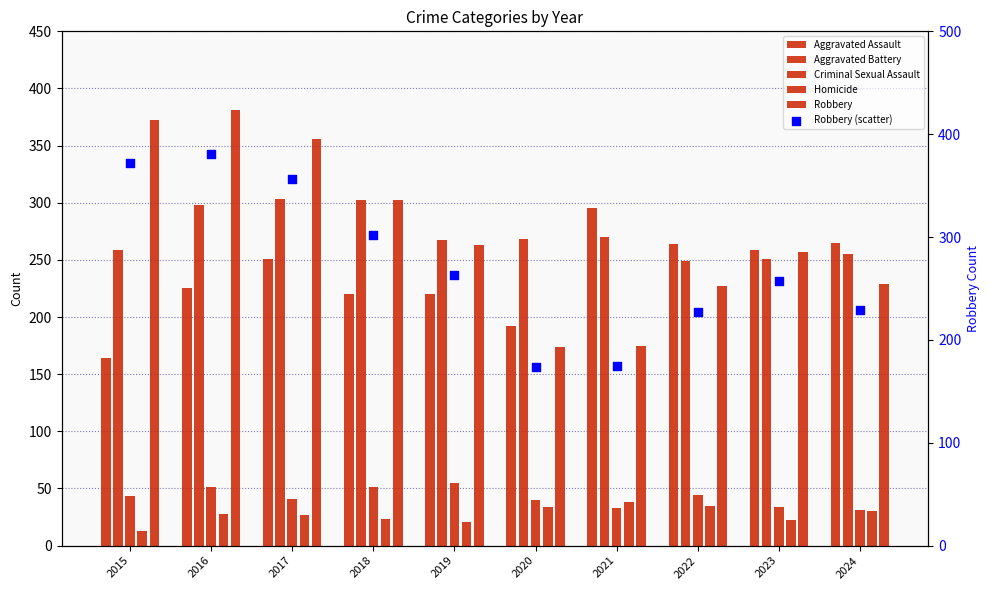

What are all the series names shown in the legend?

Aggravated Assault, Aggravated Battery, Criminal Sexual Assault, Homicide, Robbery, Robbery (scatter)